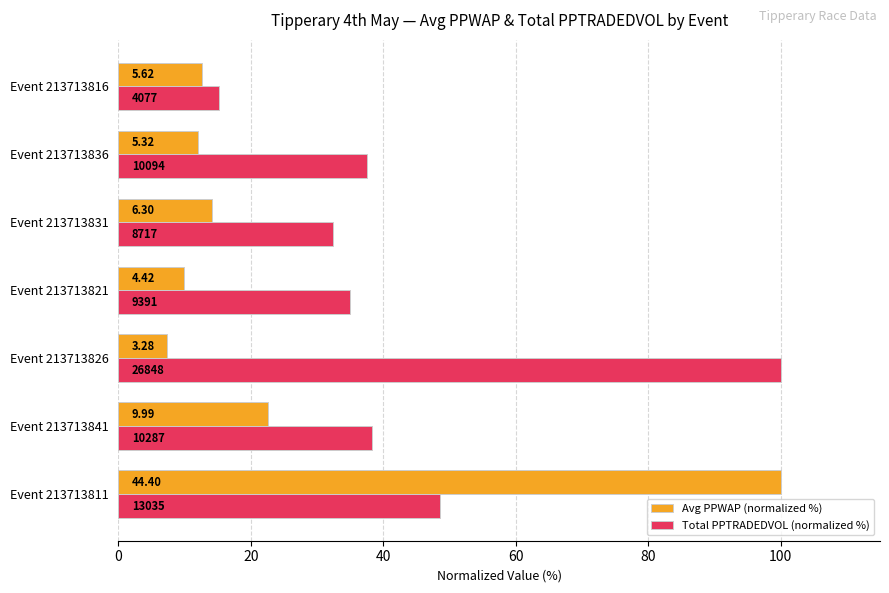

Rank the series by their maximum value, from highest to lowest.

Avg PPWAP (normalized %), Total PPTRADEDVOL (normalized %)